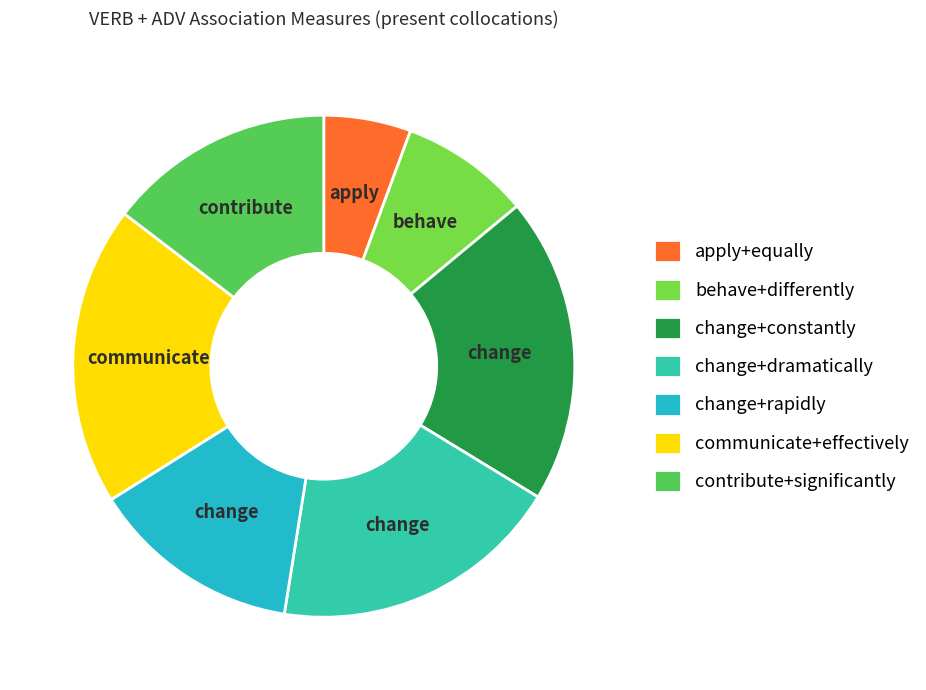

Which has a higher value, apply+equally or change+dramatically?

change+dramatically